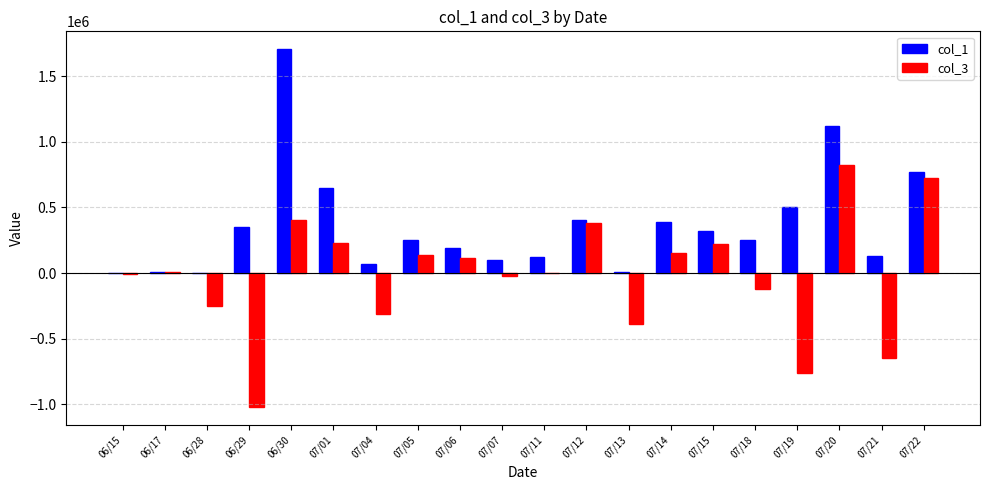

Count the number of data series in this chart.

2